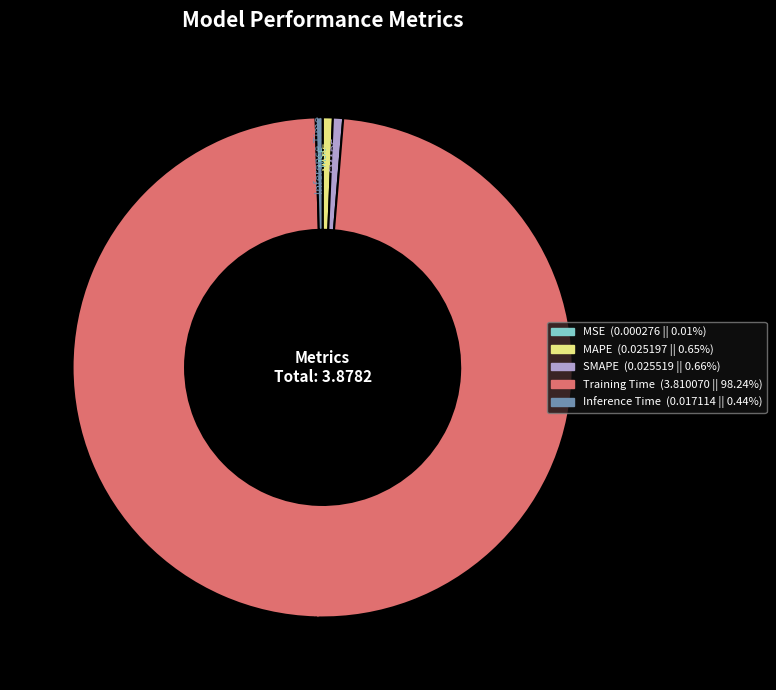

What is the largest slice in the pie chart?

Training Time